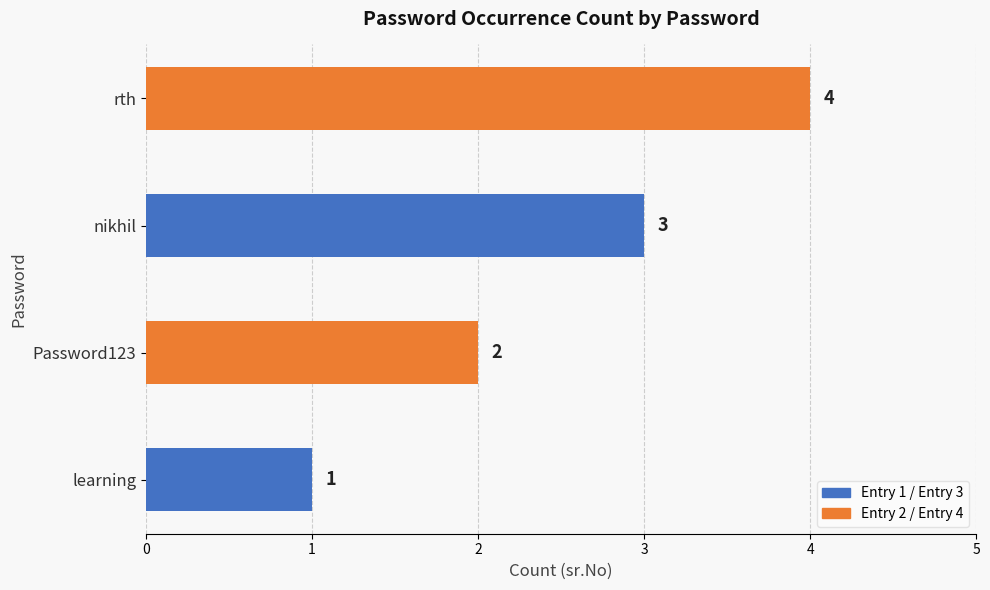

True or false: the data shows 1 at rth.

False